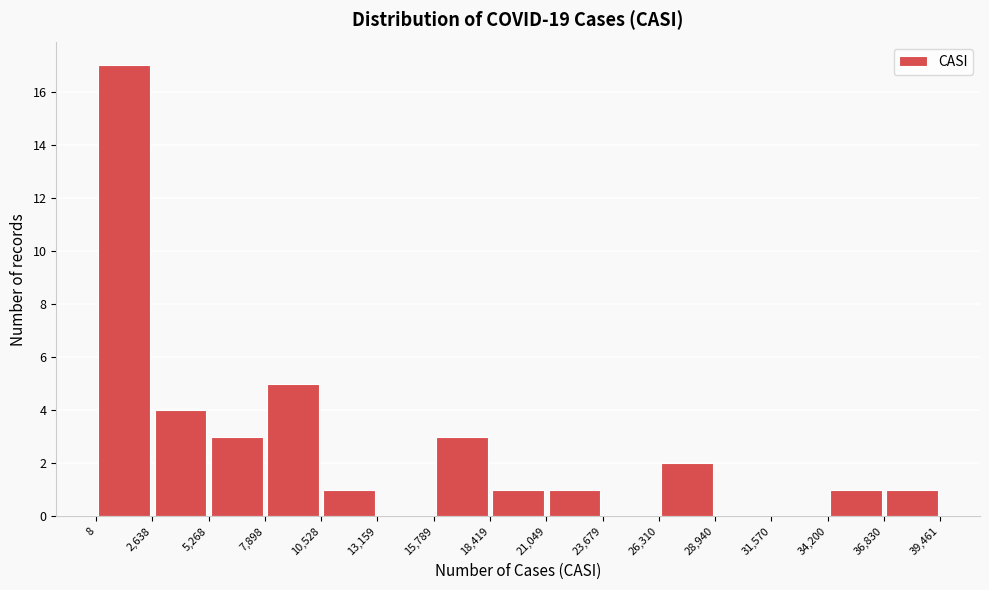

Reading left to right, transcribe this chart: for each bar, give the range it covers on the x-axis and its height. The values are not printed on the chart, so give them approximately, as read against the axis.

8 to 2,638: 17
2,638 to 5,268: 4
5,268 to 7,898: 3
7,898 to 10,528: 5
10,528 to 13,159: 1
13,159 to 15,789: 0
15,789 to 18,419: 3
18,419 to 21,049: 1
21,049 to 23,679: 1
23,679 to 26,310: 0
26,310 to 28,940: 2
28,940 to 31,570: 0
31,570 to 34,200: 0
34,200 to 36,830: 1
36,830 to 39,461: 1